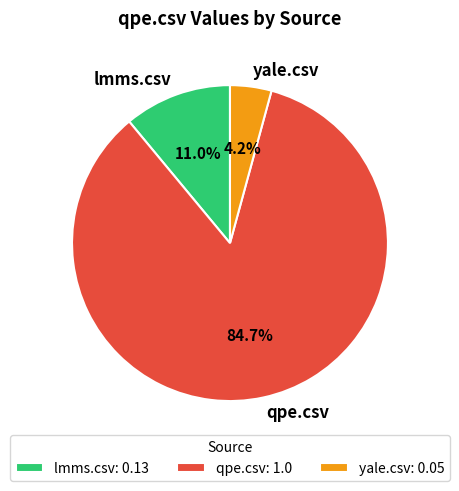

True or false: qpe.csv accounts for 85% of the total.

True